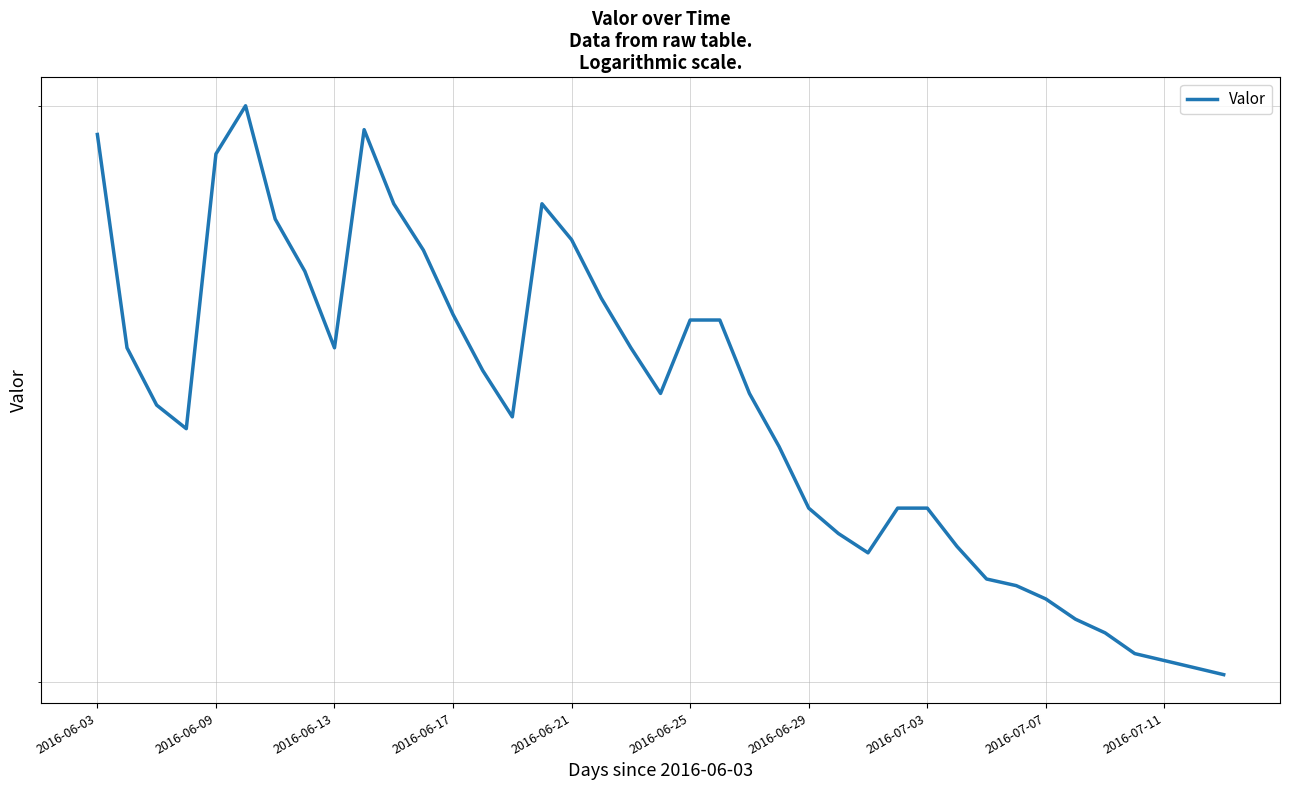

What is the difference between the second highest and minimum values?

0.1